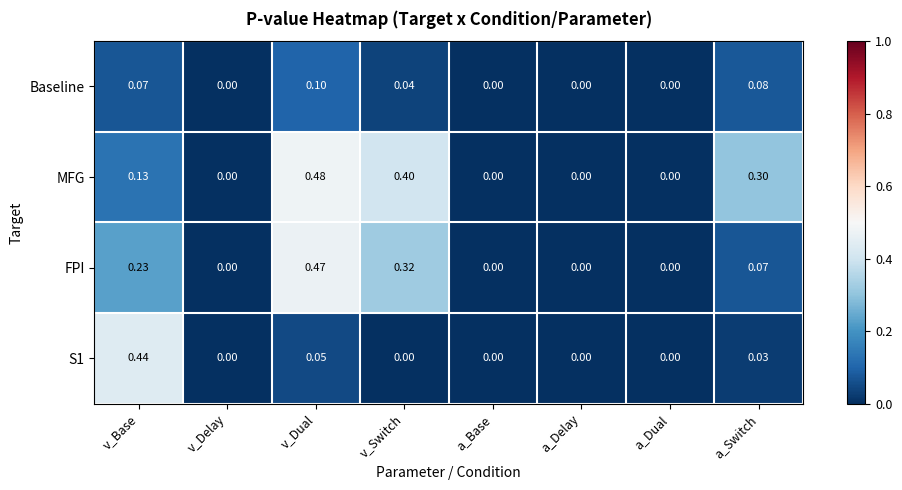

Which series has the largest range (max minus min)?

MFG